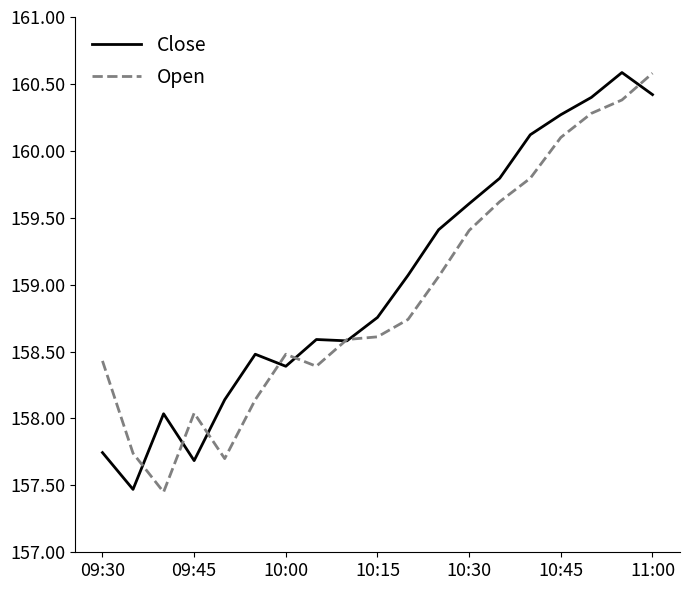

At how many categories does at least one series exceed 160?

5